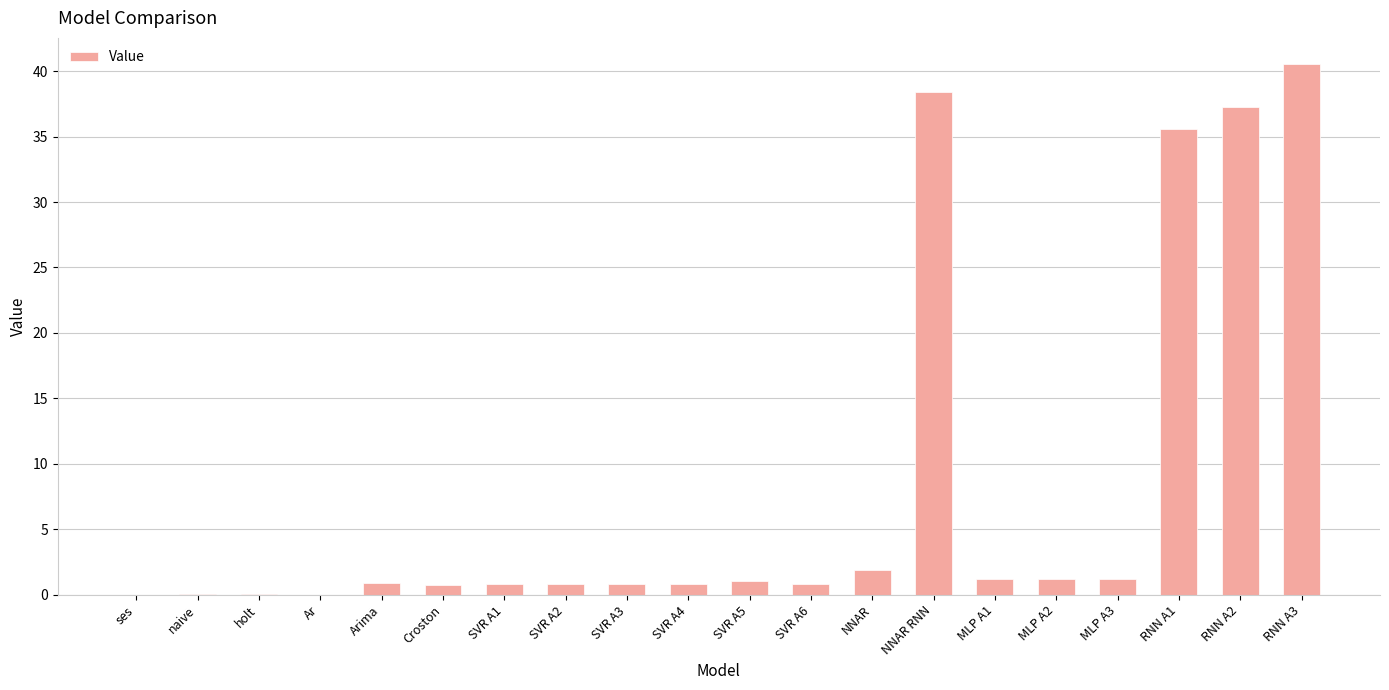

True or false: the data shows 38.4 at NNAR RNN.

True